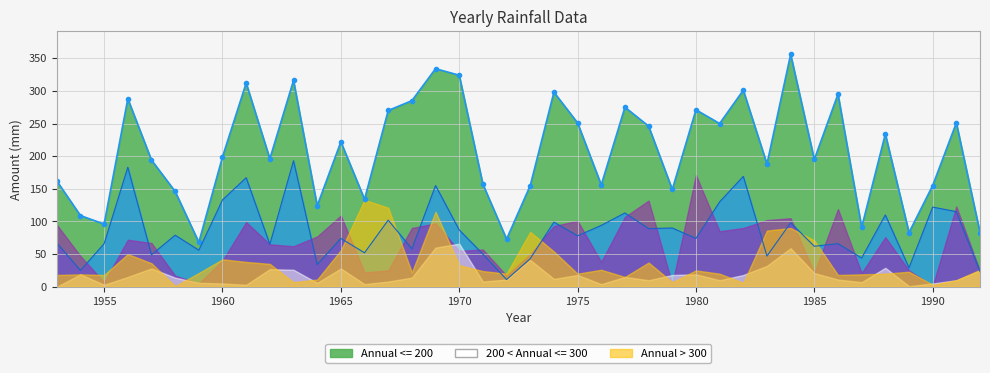

Reading right to left, what are all the values shown in this chart?

Jan: 1992=23	1991=115	1990=122	1989=29	1988=110	1987=44	1986=66	1985=62	1984=98	1983=47	1982=169	1981=130	1980=74	1979=90	1978=89	1977=113	1976=94	1975=78	1974=99	1973=43	1972=11	1971=50	1970=87	1969=155	1968=58	1967=102	1966=52	1965=74	1964=34	1963=193	1962=65	1961=167	1960=133	1959=56	1958=79	1957=49	1956=183	1955=66	1954=25	1953=67
Feb: 1992=24	1991=123	1990=1	1989=25	1988=76	1987=21	1986=119	1985=21	1984=105	1983=102	1982=90	1981=85	1980=171	1979=4	1978=132	1977=107	1976=38	1975=101	1974=93	1973=50	1972=17	1971=57	1970=55	1969=97	1968=90	1967=25	1966=22	1965=109	1964=77	1963=62	1962=65	1961=99	1960=40	1959=5	1958=17	1957=67	1956=72	1955=7	1954=47	1953=95
Mar: 1992=25	1991=10	1990=5	1989=1	1988=29	1987=7	1986=11	1985=21	1984=59	1983=32	1982=18	1981=10	1980=19	1979=18	1978=10	1977=15	1976=4	1975=18	1974=12	1973=41	1972=11	1971=8	1970=66	1969=60	1968=14	1967=8	1966=4	1965=28	1964=6	1963=26	1962=27	1961=3	1960=5	1959=6	1958=14	1957=28	1956=15	1955=3	1954=19	1953=0
Dec: 1992=26	1991=10	1990=3	1989=23	1988=20	1987=19	1986=18	1985=71	1984=90	1983=86	1982=6	1981=20	1980=25	1979=7	1978=37	1977=15	1976=26	1975=20	1974=54	1973=84	1972=20	1971=24	1970=33	1969=115	1968=22	1967=121	1966=133	1965=56	1964=11	1963=7	1962=35	1961=38	1960=42	1959=21	1958=1	1957=36	1956=50	1955=18	1954=19	1953=18
Annual: 1992=83	1991=251	1990=155	1989=83	1988=234	1987=91	1986=295	1985=195	1984=356	1983=188	1982=301	1981=250	1980=271	1979=149	1978=246	1977=275	1976=156	1975=251	1974=298	1973=155	1972=73	1971=157	1970=324	1969=334	1968=285	1967=270	1966=134	1965=222	1964=124	1963=316	1962=196	1961=312	1960=199	1959=68	1958=146	1957=194	1956=288	1955=96	1954=109	1953=162